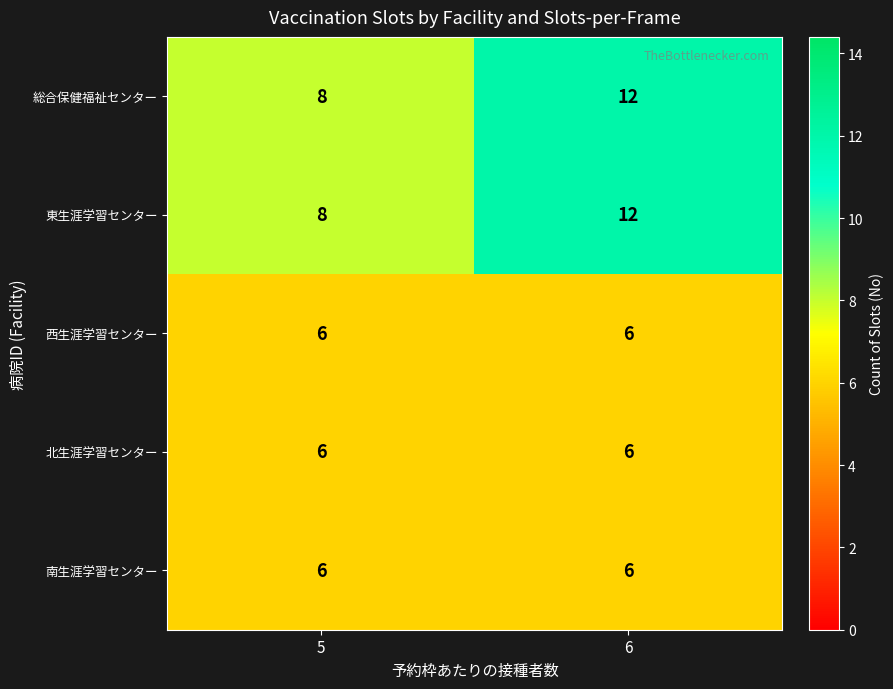

What is the difference between the 総合保健福祉センター values at 6 and 5?

4